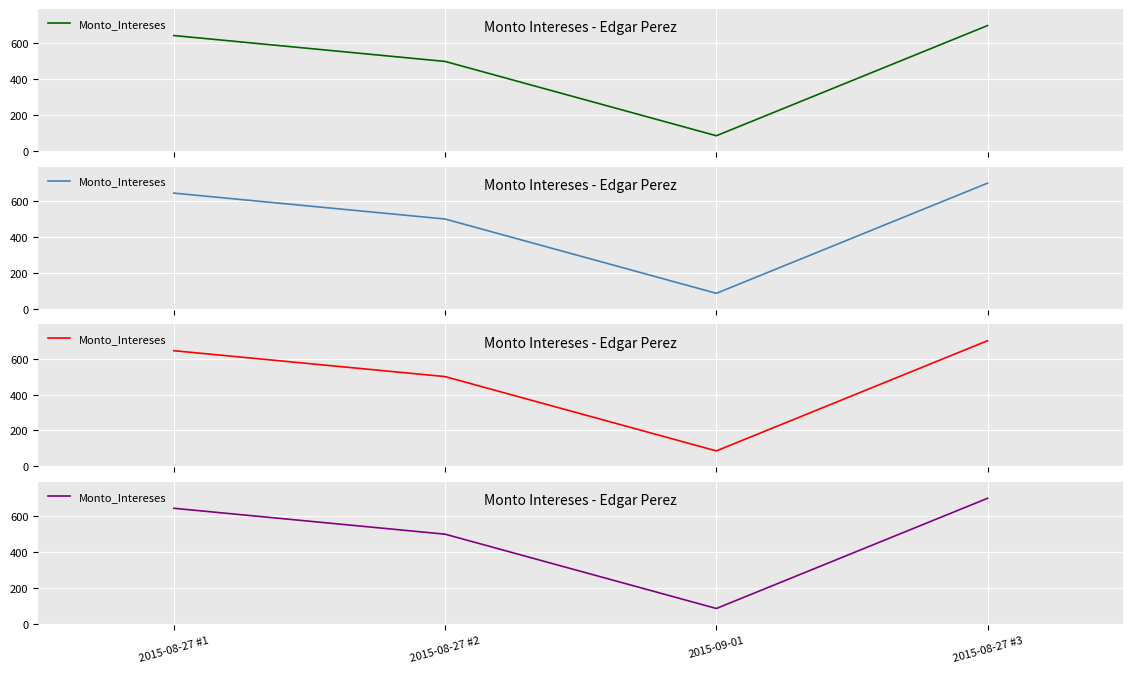

True or false: the data has more than 0 interior local peaks.

False